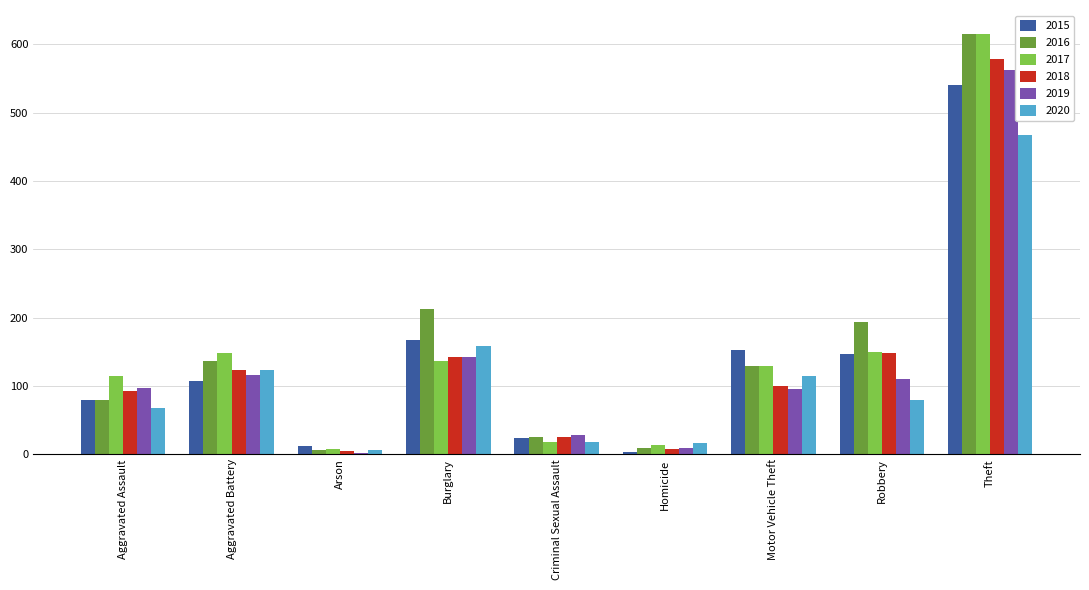

What is the average value of the 2020 series?

117